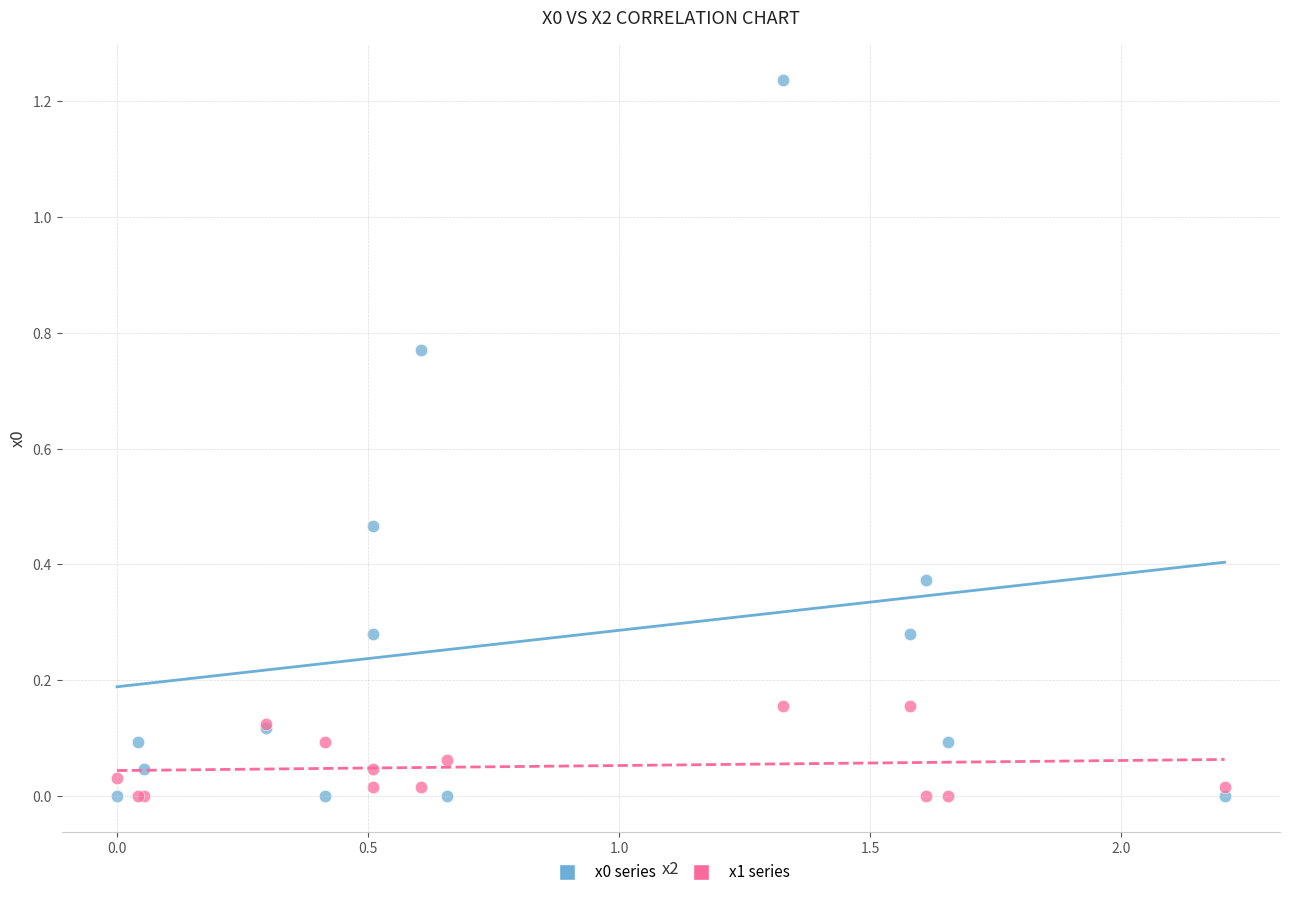

What is the X range (max minus min) for the scatter plot?

2.2